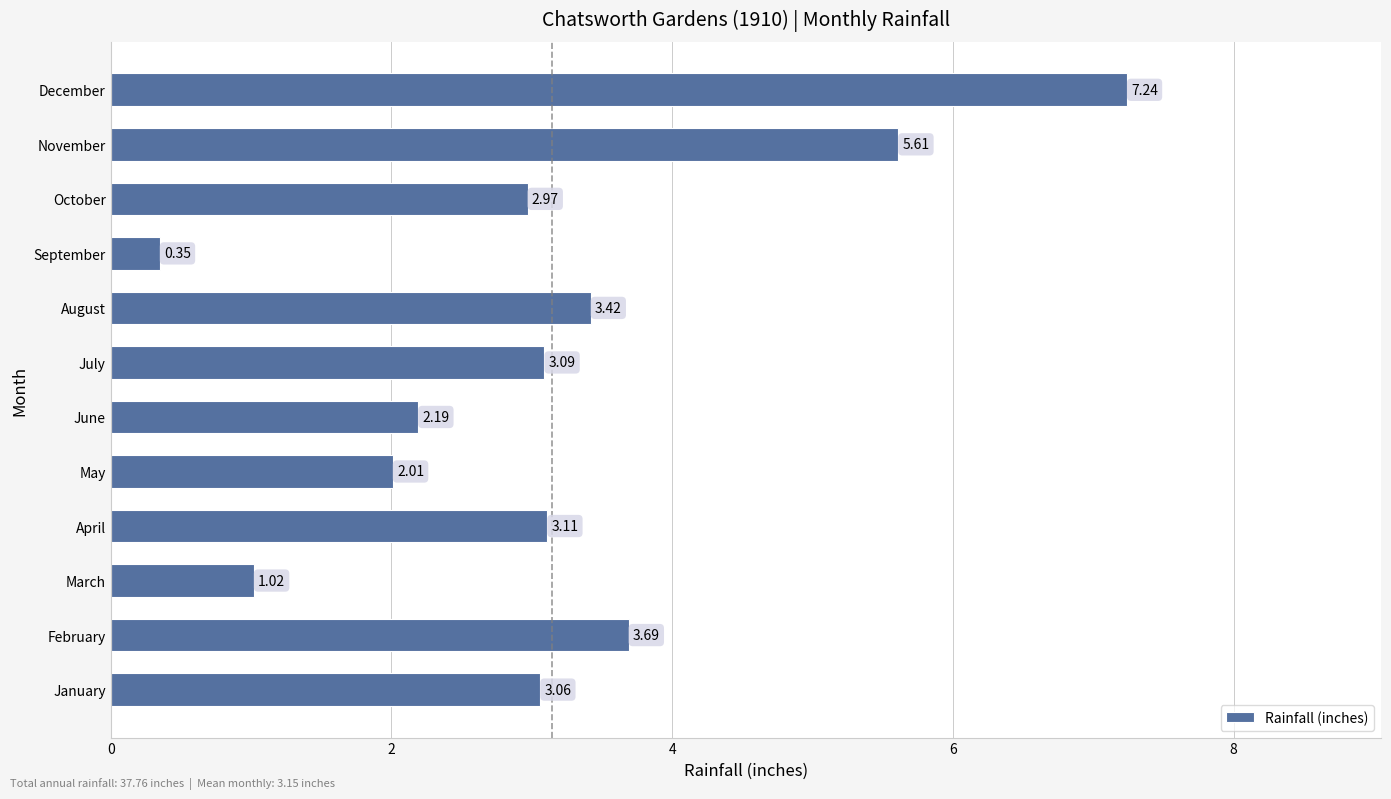

Which label corresponds to the smallest value in the chart?

September